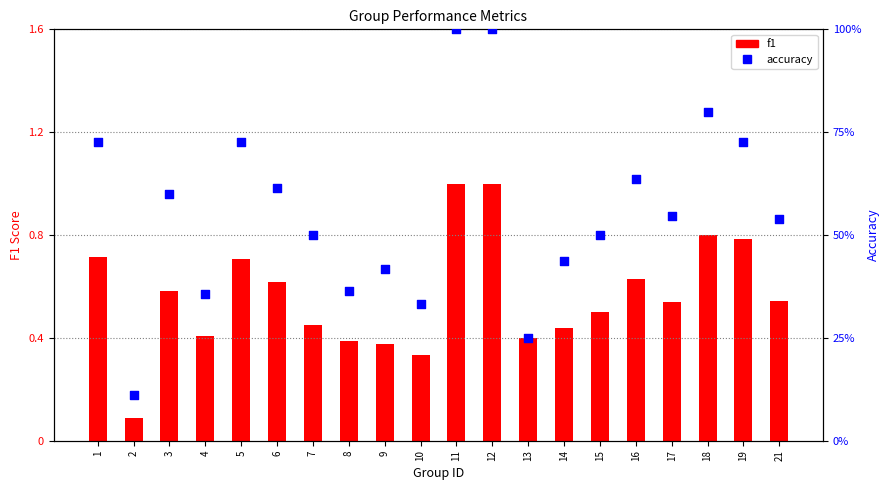

At how many categories does at least one series exceed 0?

20